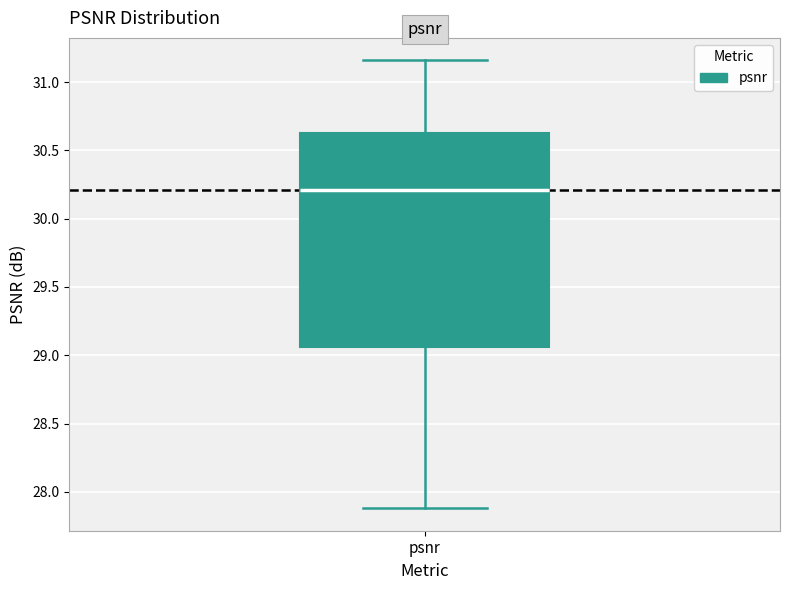

Where does the upper whisker of the box for psnr end on the y-axis? The values are not printed on the chart, so give them approximately, as read against the axis.

31.15